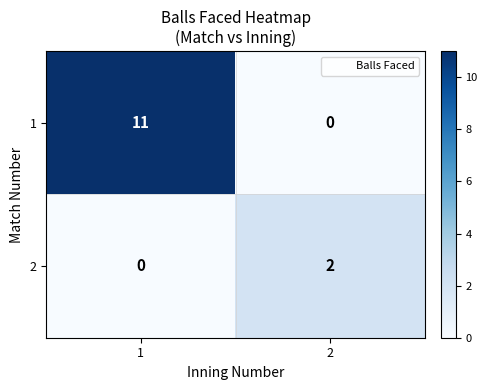

What is the sum of all 1 values?

11